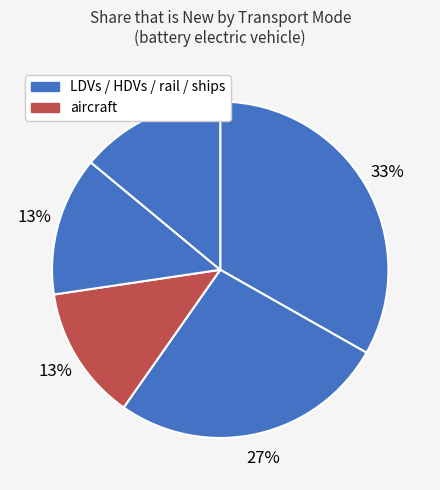

How many slices are in this pie chart?

5